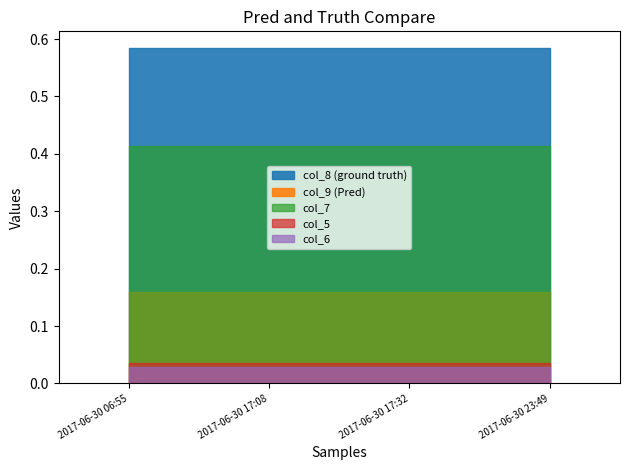

At how many categories does at least one series exceed 0?

4